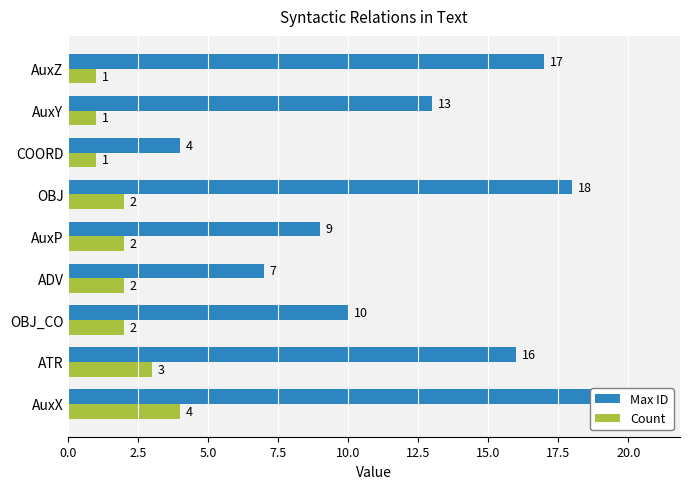

Which series has the largest range (max minus min)?

Max ID